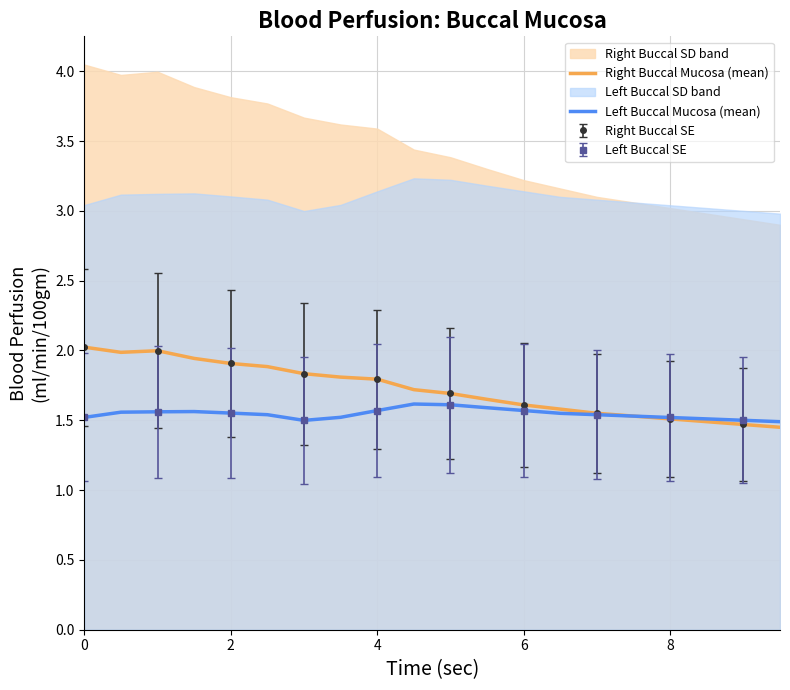

What is the maximum value shown in the chart?

2.0